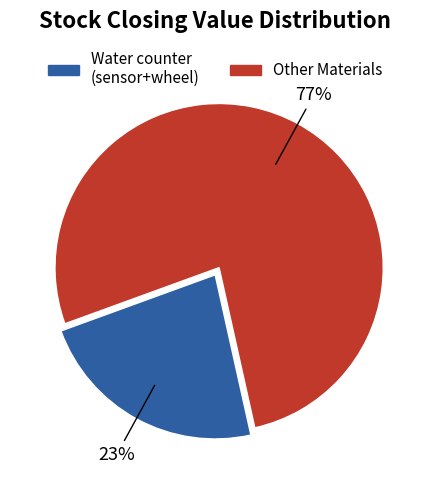

How many slices are in this pie chart?

2